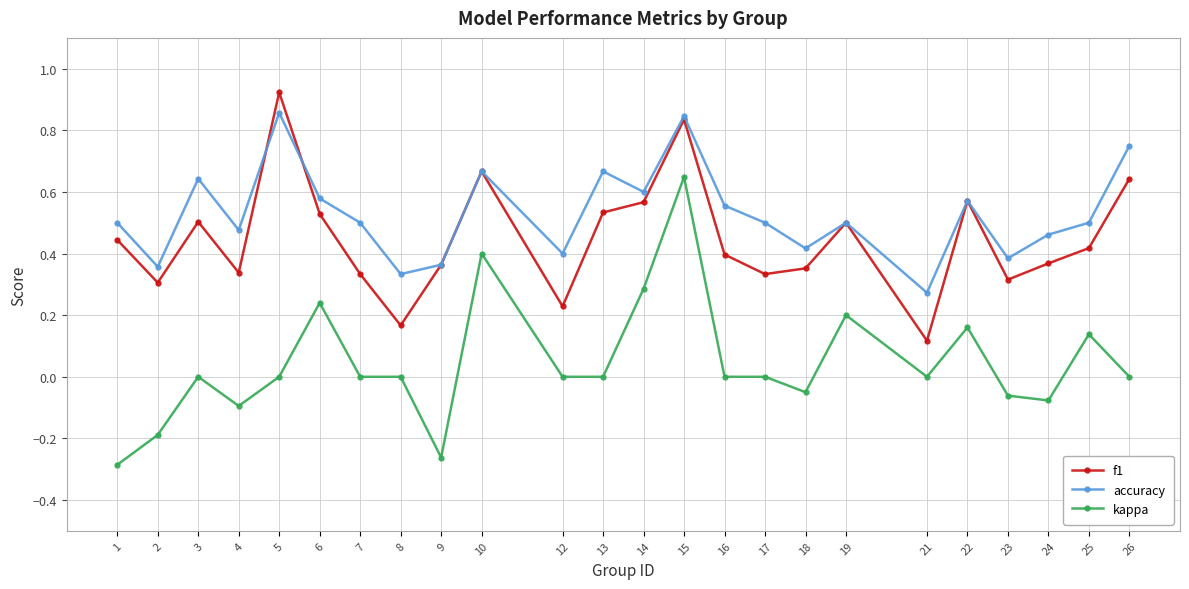

Which series has the largest total across all categories?

accuracy